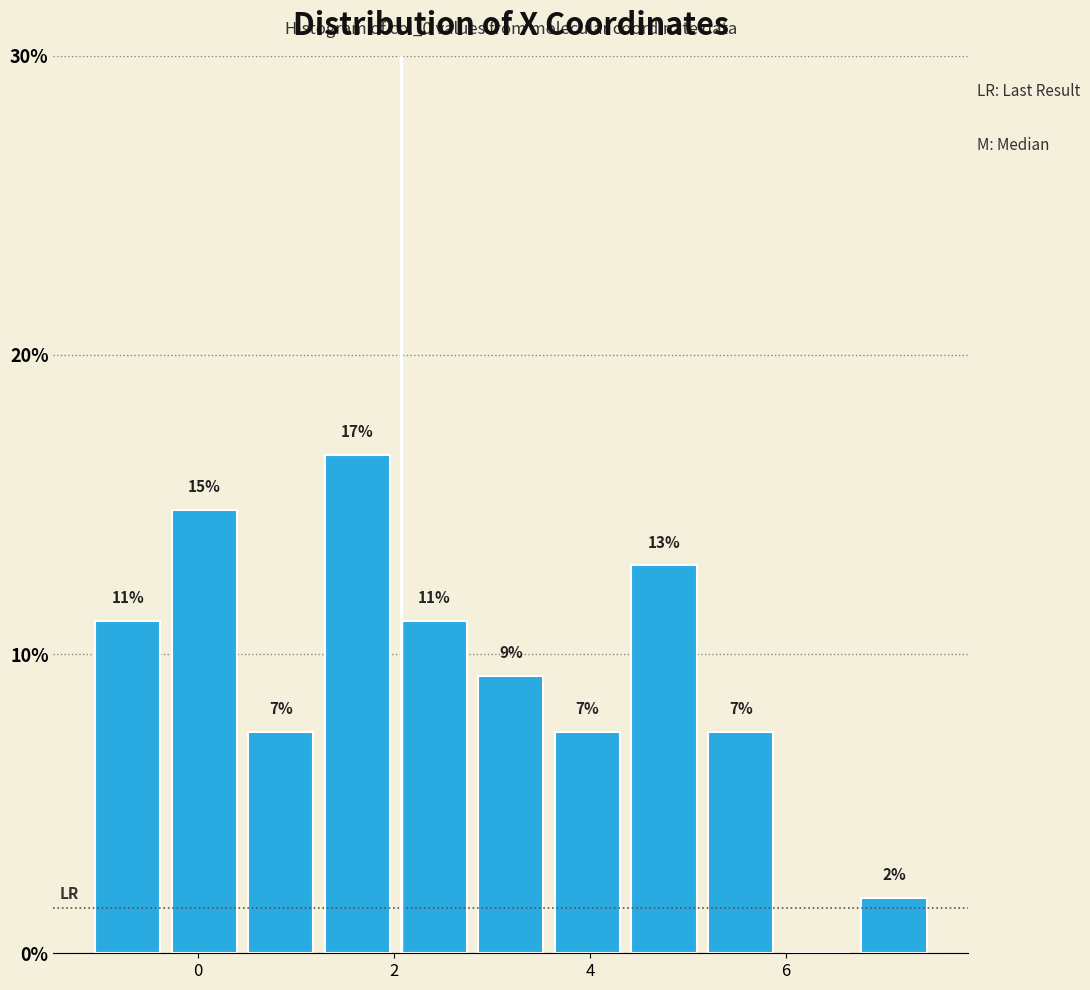

Read against the x-axis, roughly where is the centre of the tallest bar?

1.6